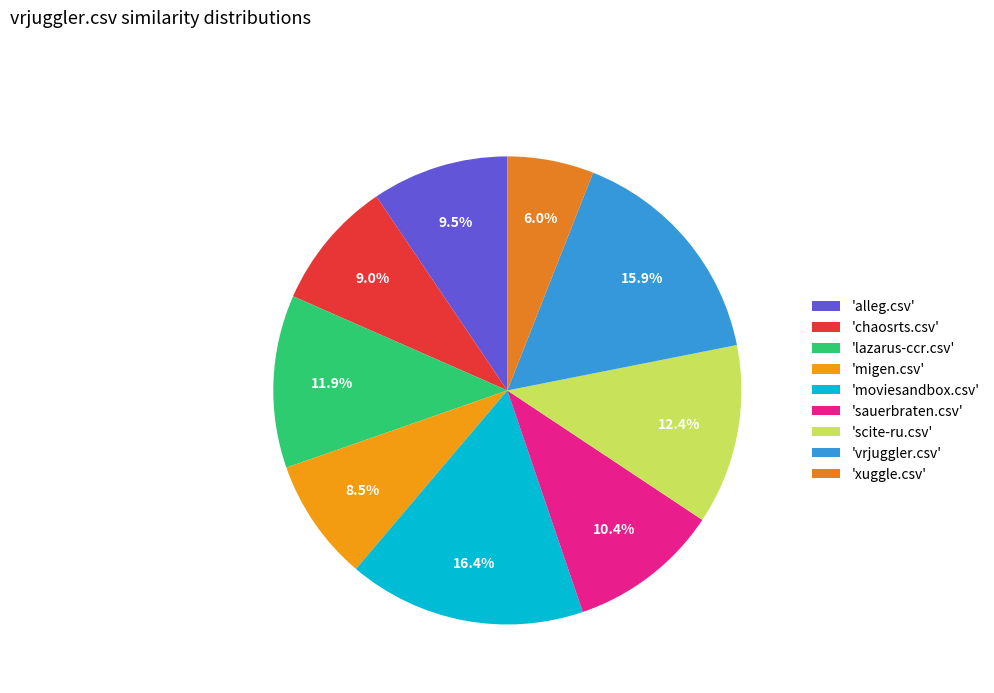

To the nearest percent, what is the average slice percentage?

11%